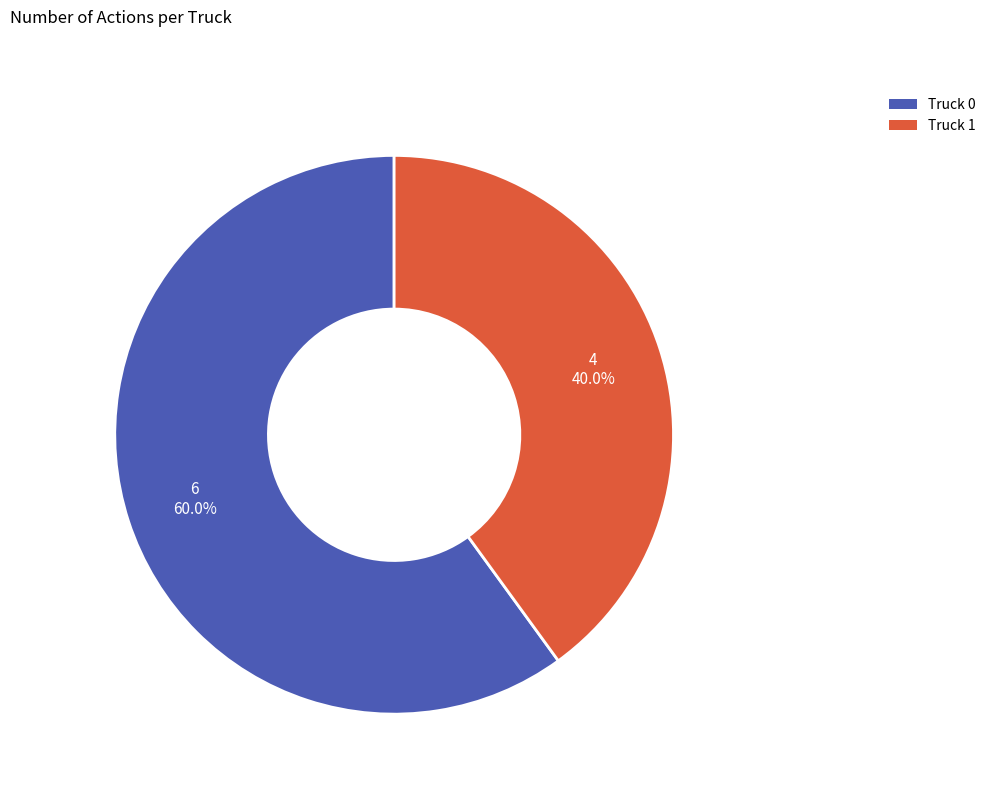

True or false: Truck 1 accounts for 33% of the total.

False